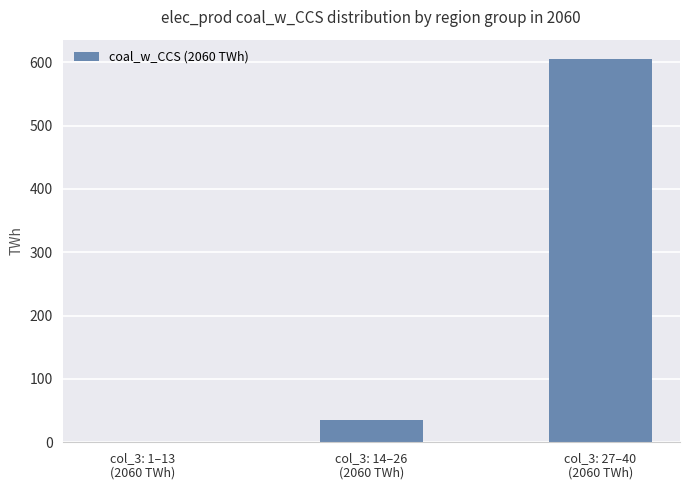

Is it true that the value at col_3: 1–13
(2060 TWh) is 0.2?

True